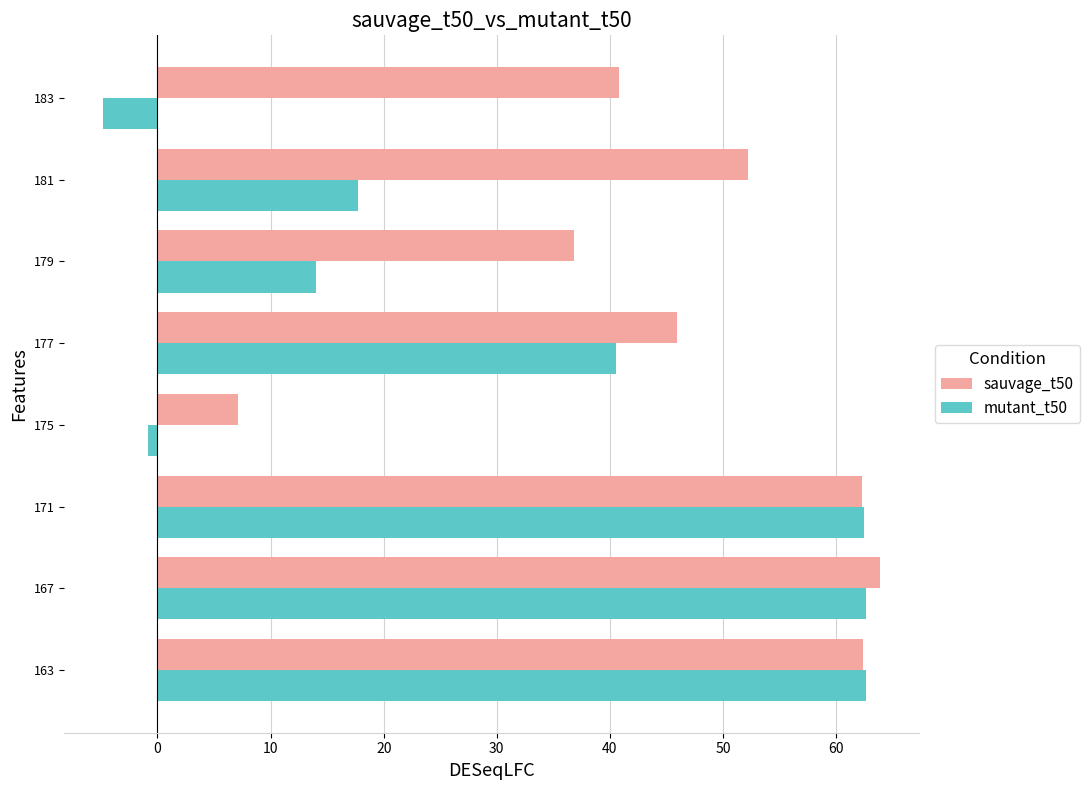

Which series has the largest total across all categories?

sauvage_t50